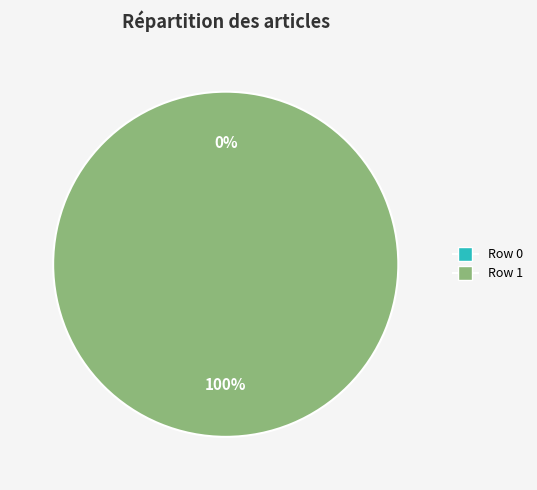

To the nearest percent, what is the difference between the Row 0 and Row 1 slice percentages?

100%